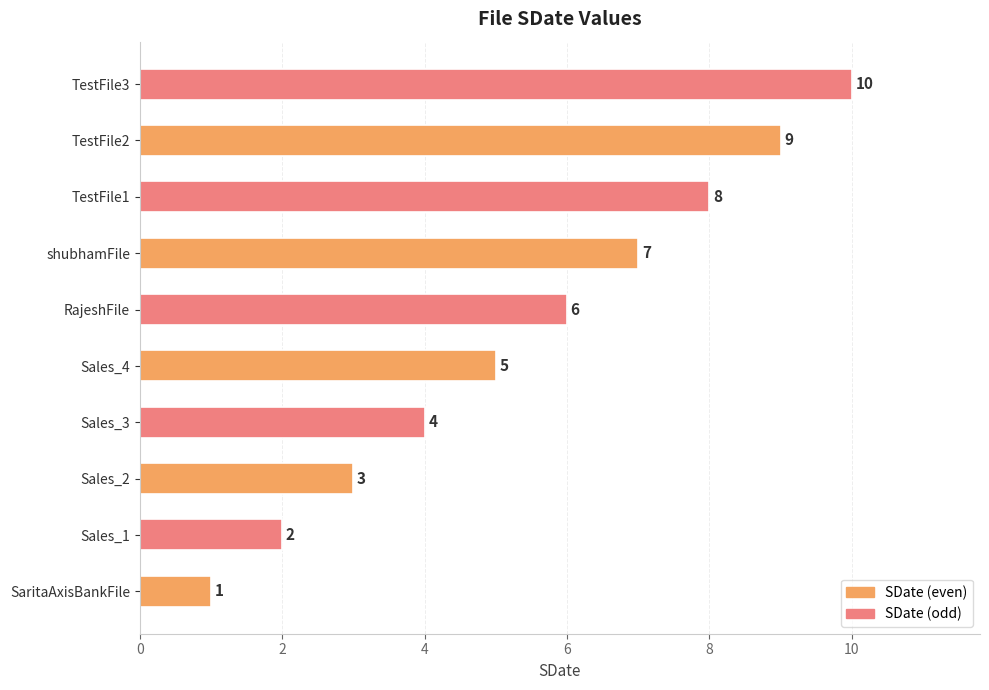

Which label corresponds to the largest value in the chart?

TestFile3